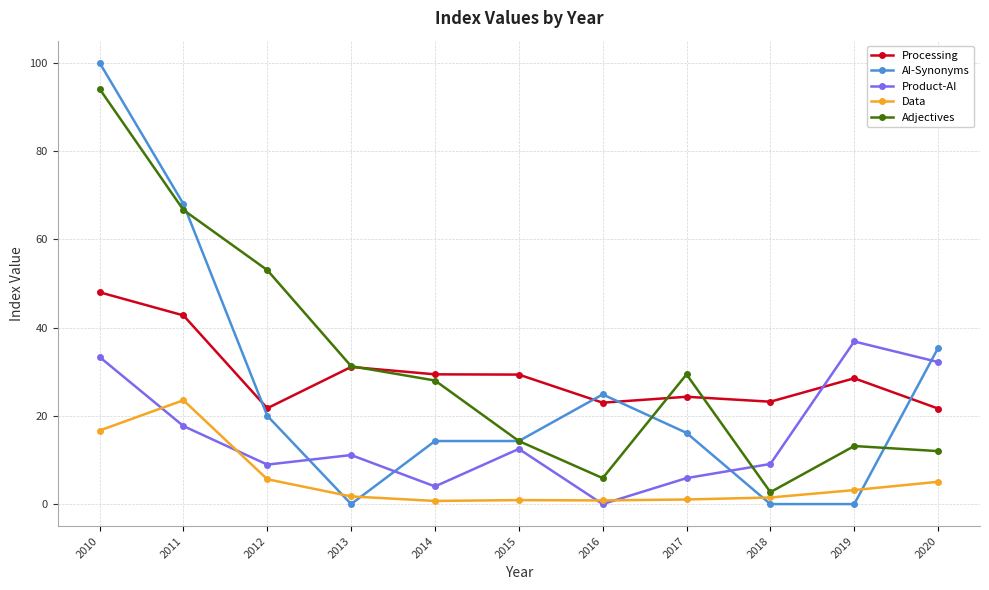

Does the chart have visible grid lines?

Yes